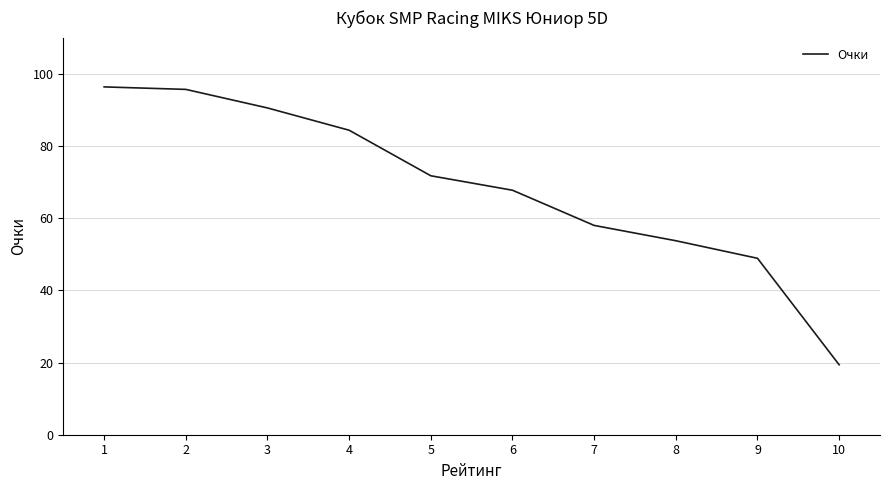

Is it true that the value at 5 is 117.7?

False